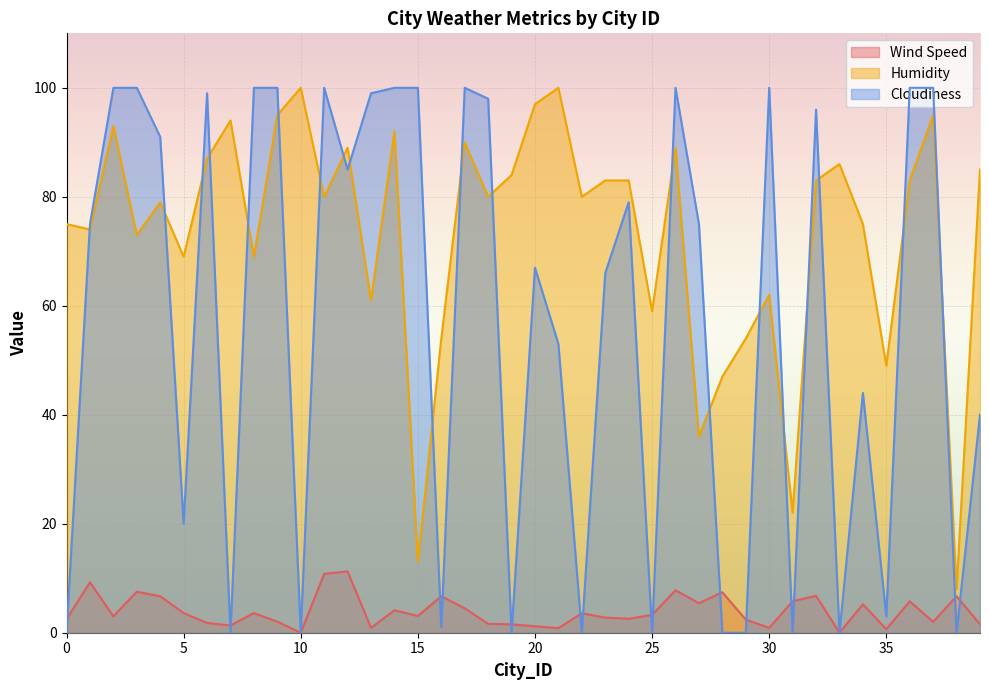

At which category is the sum across all series the highest?

9